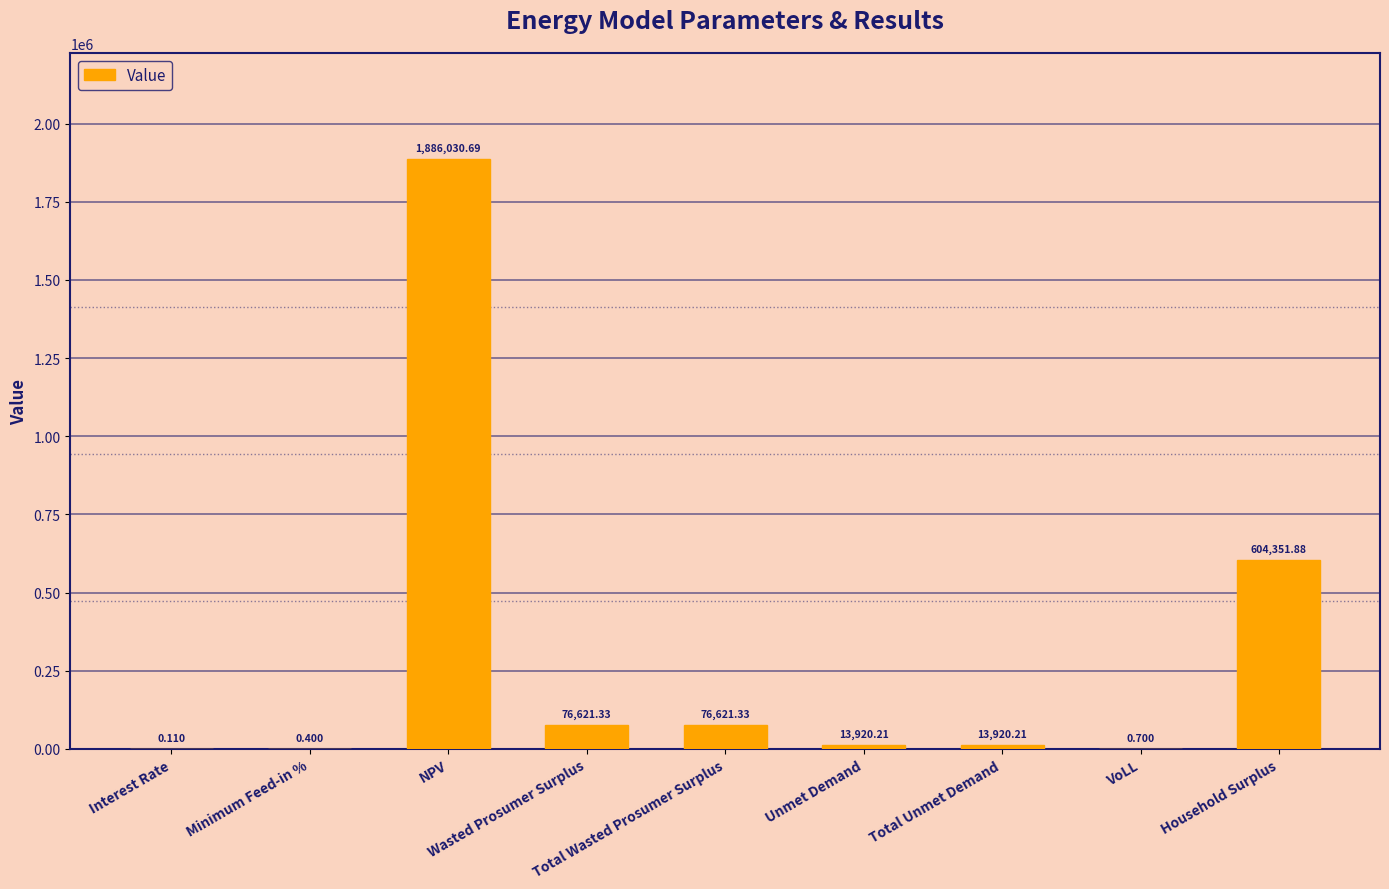

Which has a higher value, VoLL or Unmet Demand?

Unmet Demand